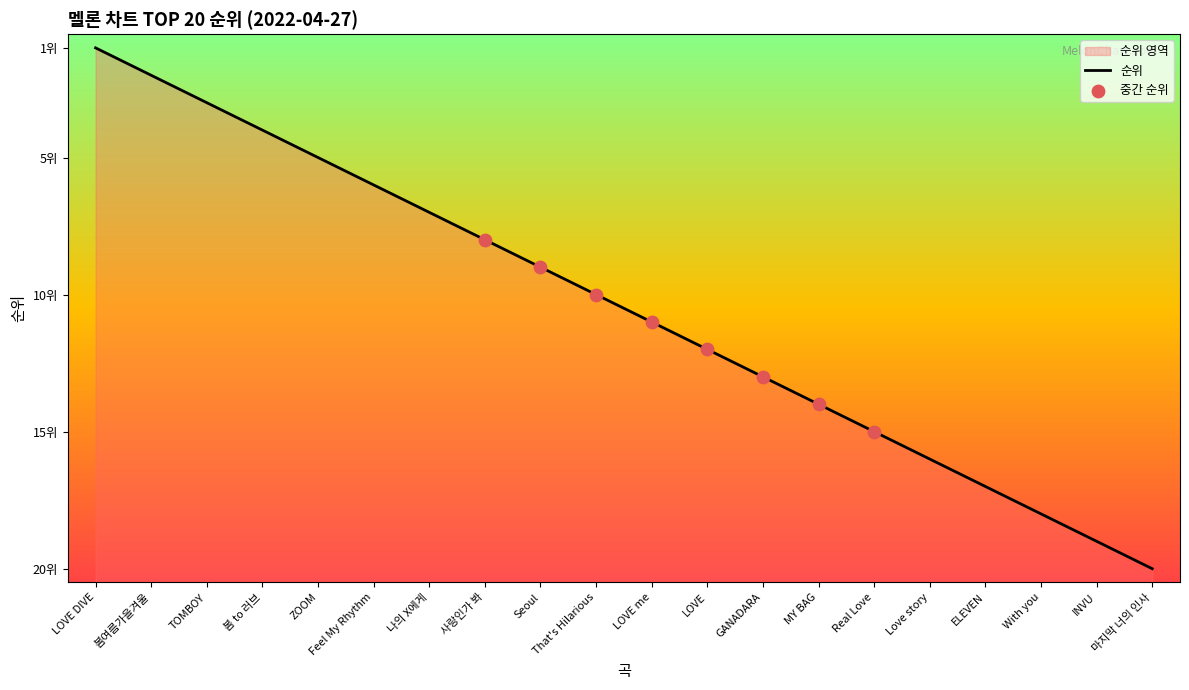

What is the change in value from 사랑인가 봐 to With you?

+10